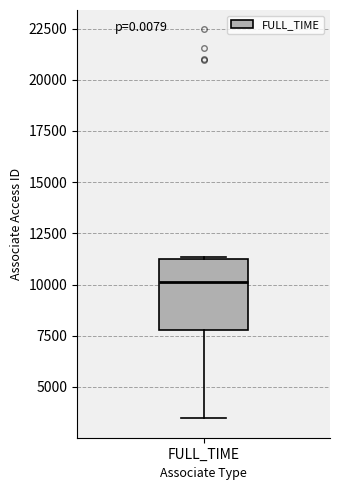

Where is the lower edge of the box for FULL_TIME on the y-axis? The values are not printed on the chart, so give them approximately, as read against the axis.

8000